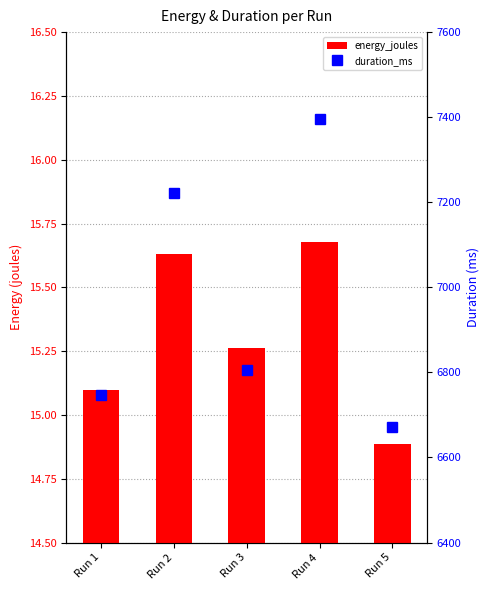

List the series in order of their peak value, highest first.

duration_ms, energy_joules